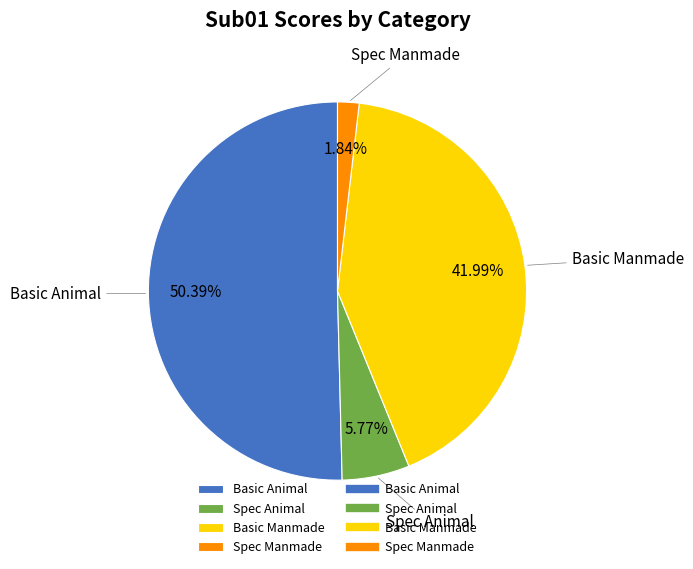

Count the number of slices in the pie.

4